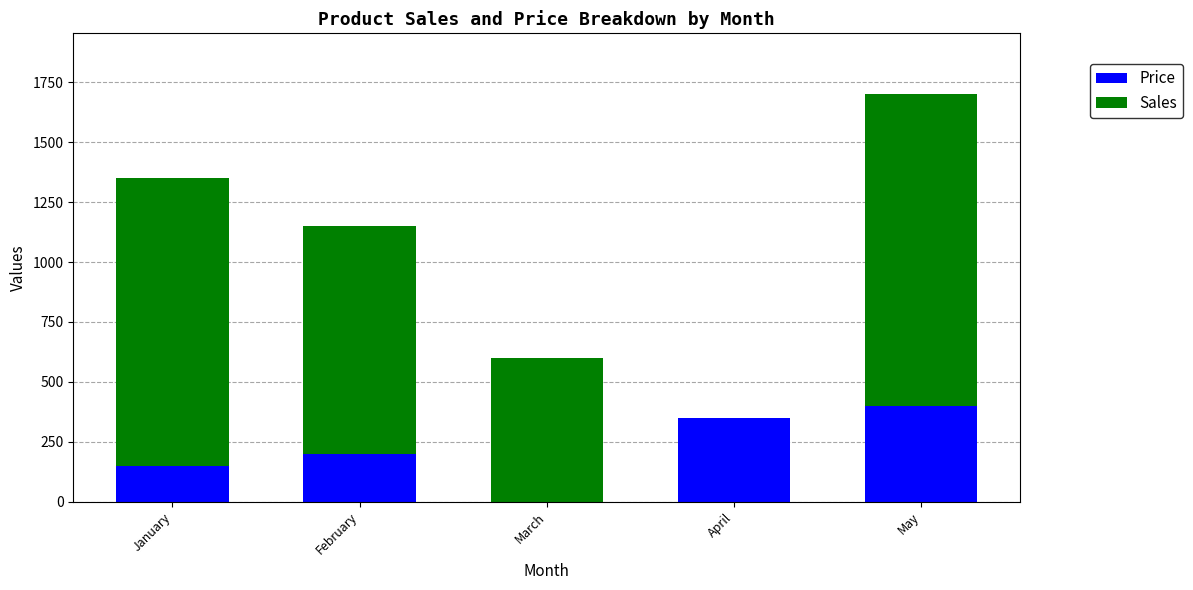

The value of Price at January is 150. True or false?

True